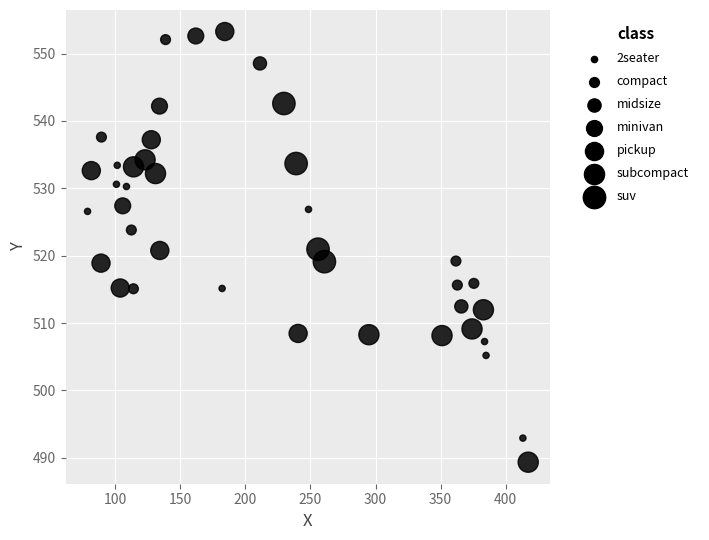

What is the range of Y values (max minus min)?

63.9